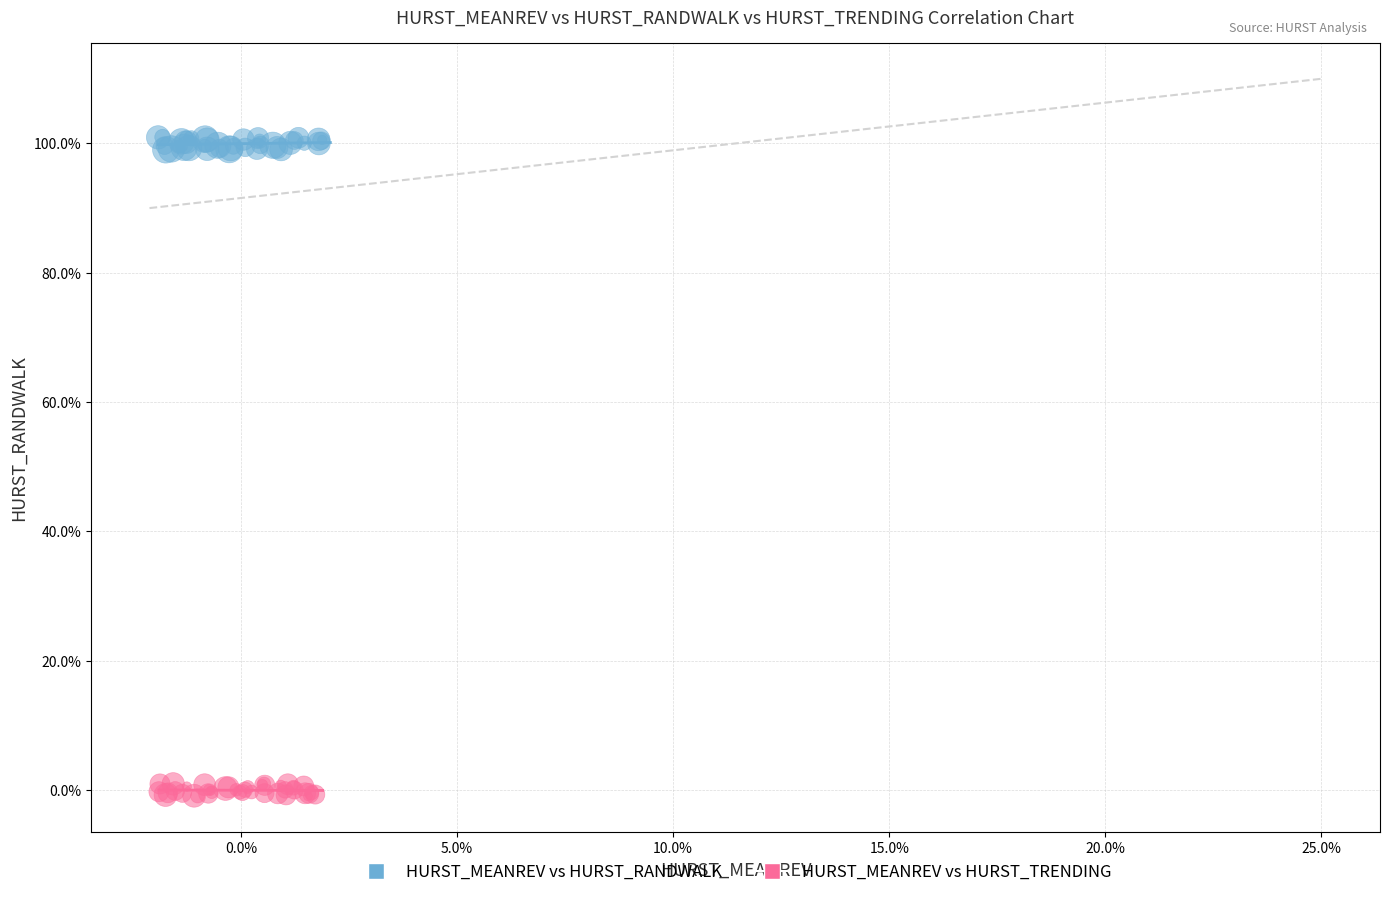

What are all the series names shown in the legend?

HURST_MEANREV vs HURST_RANDWALK, HURST_MEANREV vs HURST_TRENDING